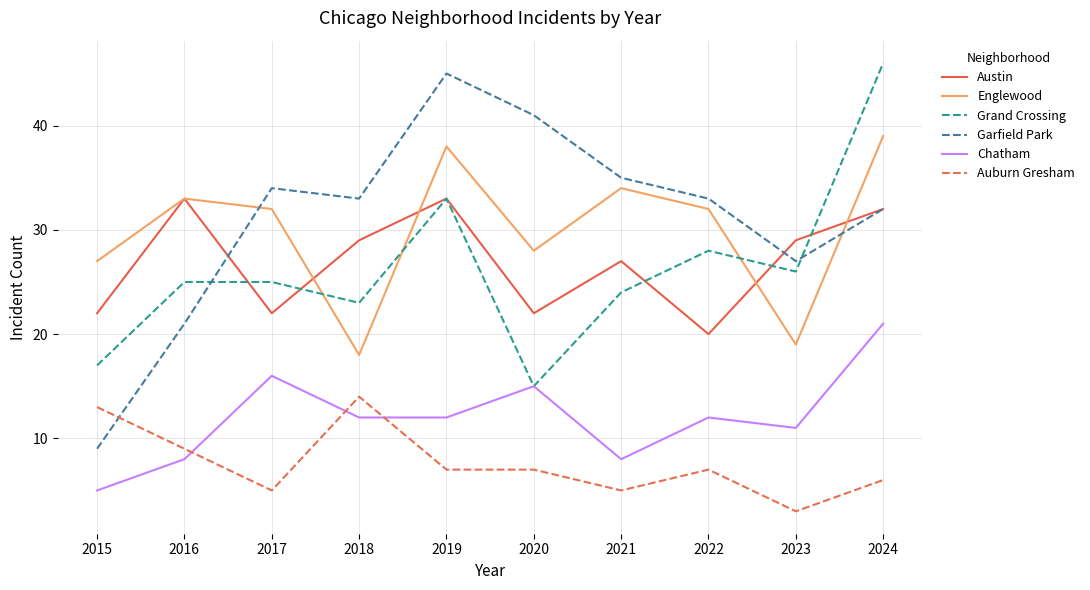

Where is the first local maximum for Auburn Gresham?

2018